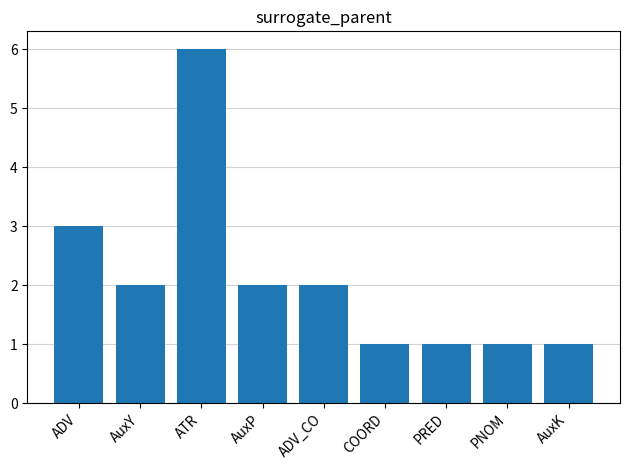

The chart shows a value of 3 at AuxP. True or false?

False